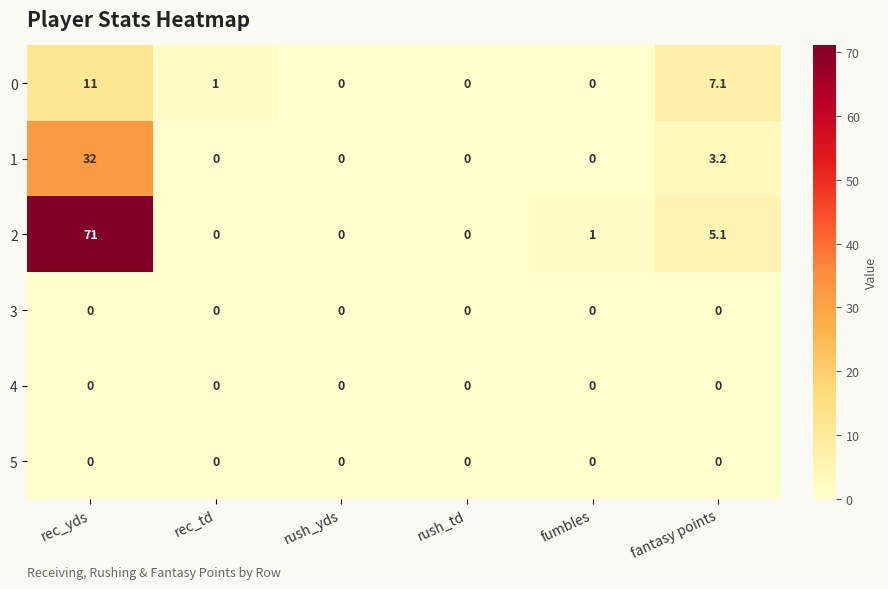

How many distinct data groups are displayed?

6